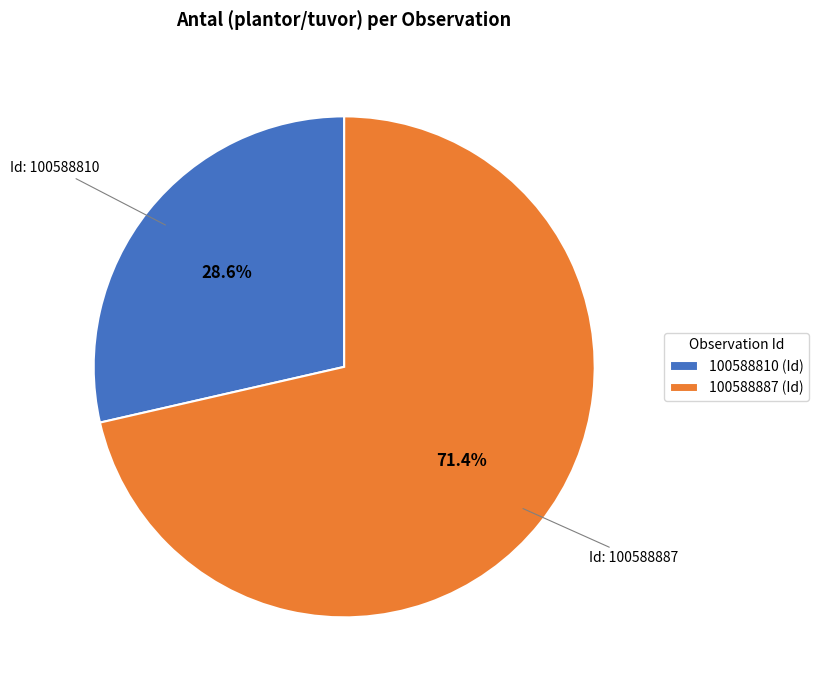

What is the smallest slice in the pie chart?

100588810